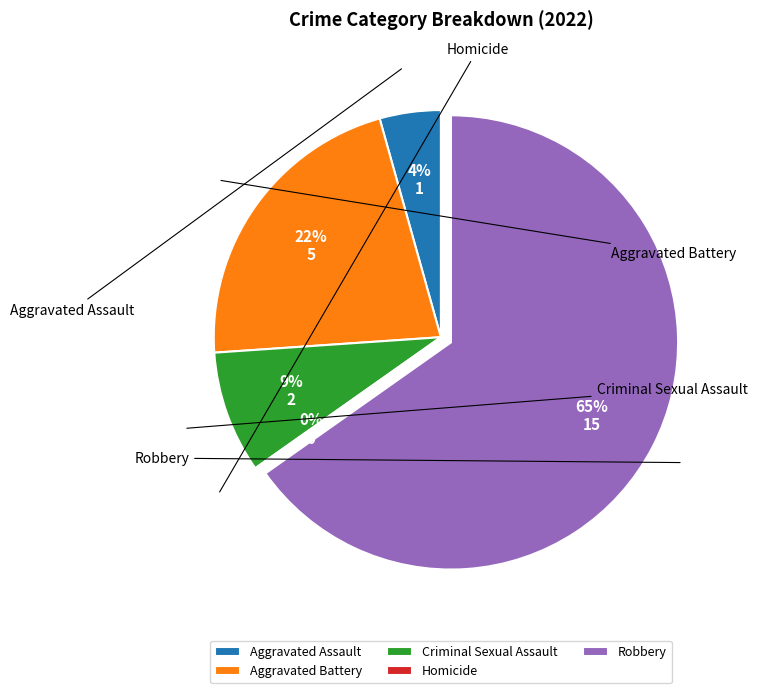

Combined, what portion of the pie is Robbery and Homicide?

65.2%